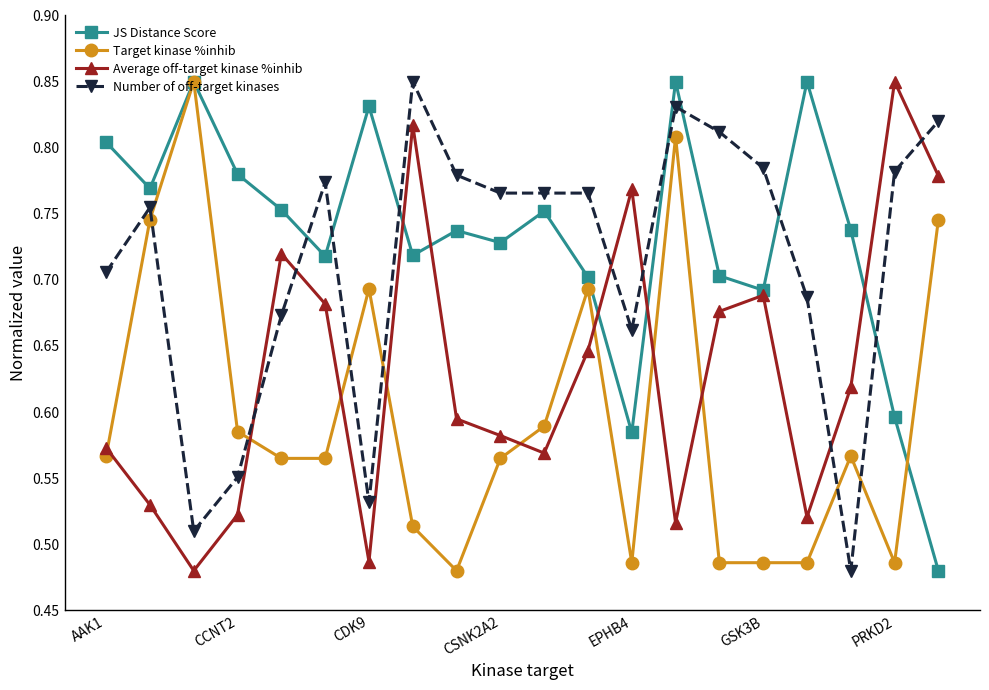

At how many categories does at least one series exceed 0?

20